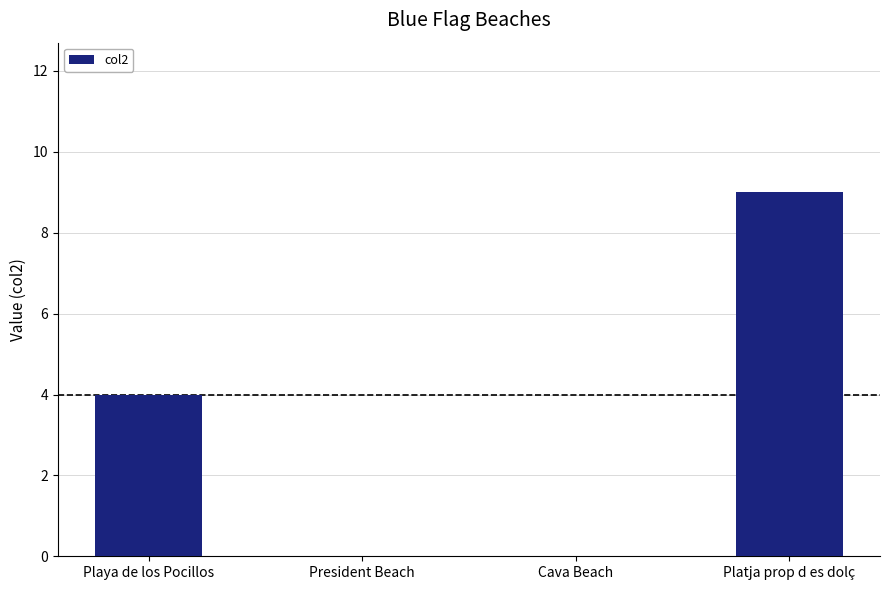

Reading left to right, list all the values displayed in this chart.

4	0	0	9